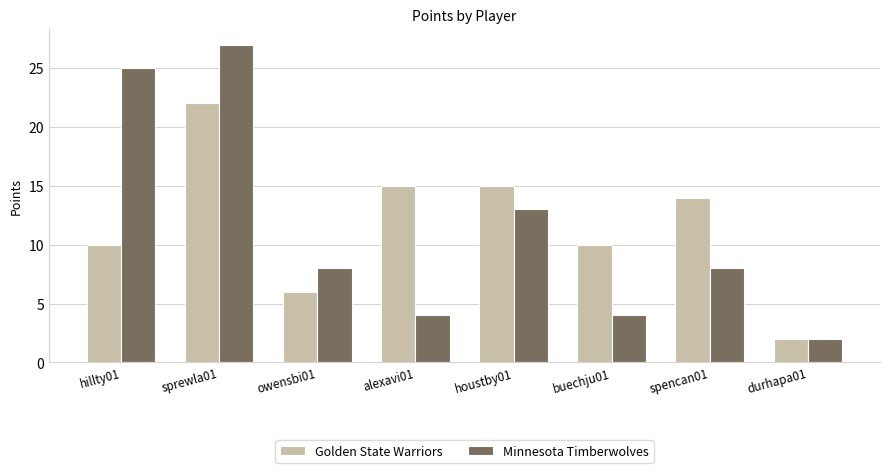

Is it true that Golden State Warriors equals 6 at owensbi01?

True